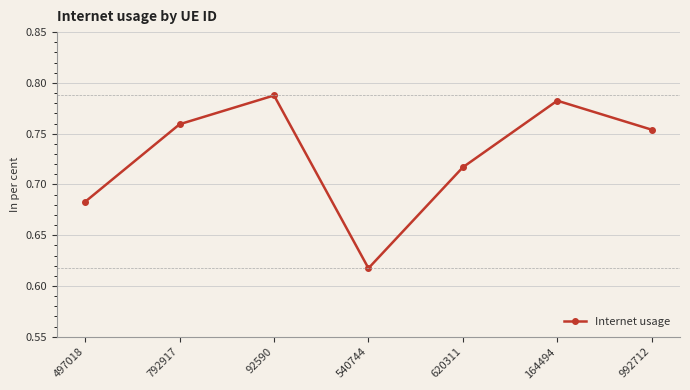

True or false: the data shows 1.0 at 992712.

False